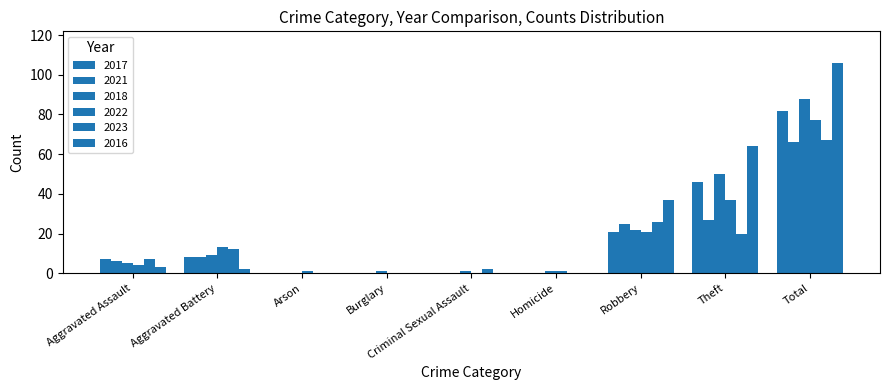

How many series are shown in this chart?

6